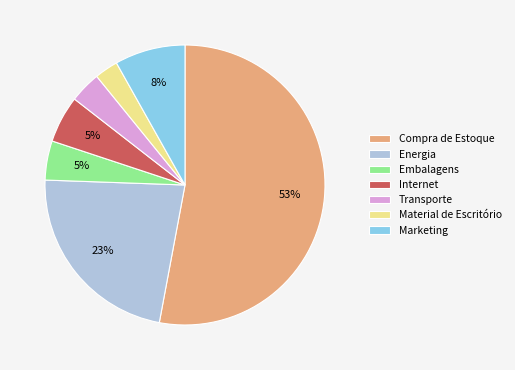

Does Compra de Estoque account for over 50% of the chart?

Yes